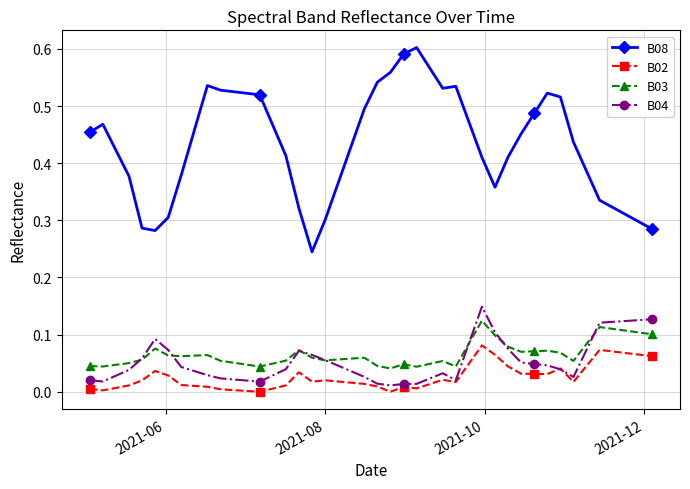

Which series has the largest range (max minus min)?

B08